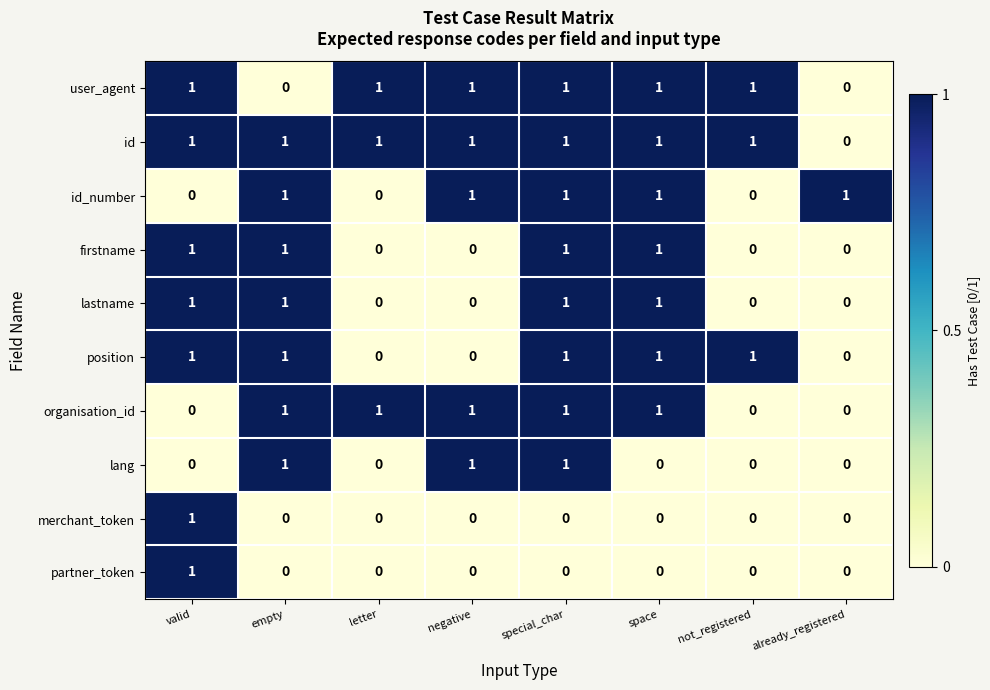

Which series has the largest total across all categories?

id